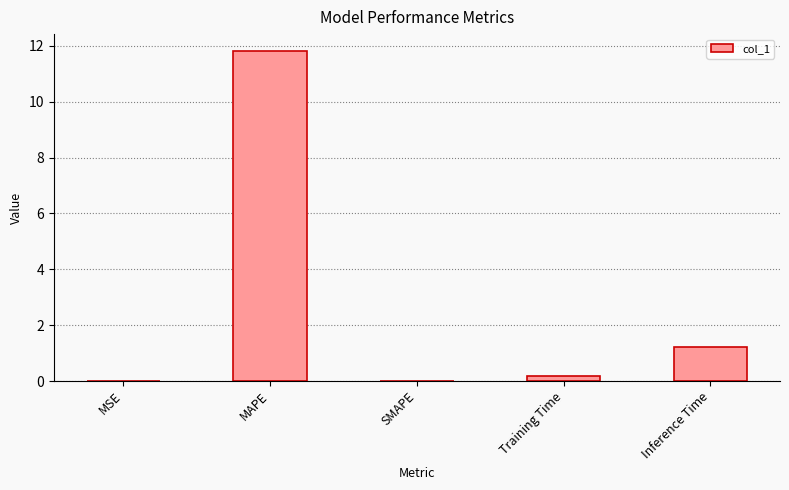

What is the maximum value shown in the chart?

11.8